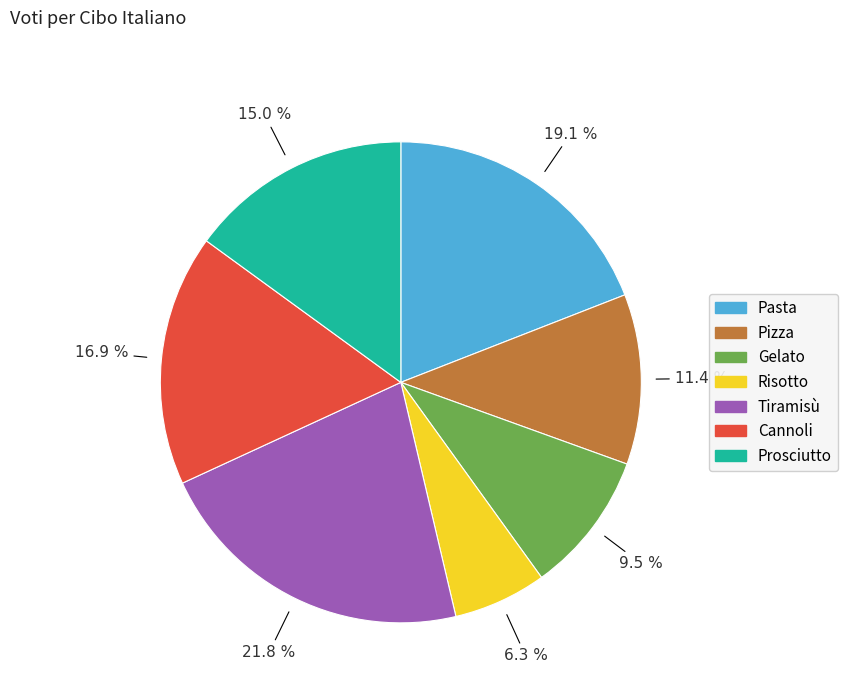

What is the ratio of the value at Prosciutto to the value at Pasta?

0.8